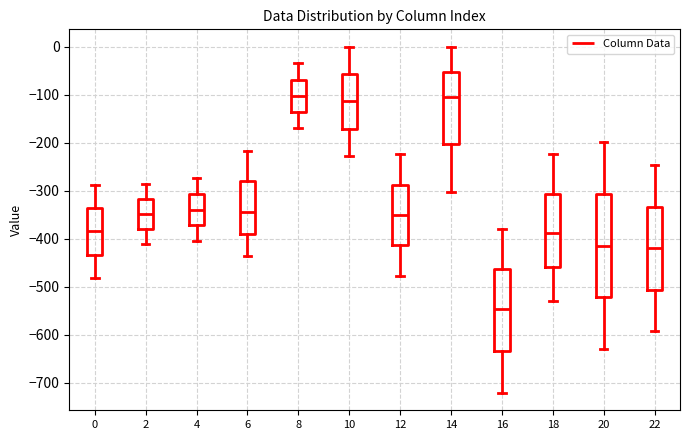

Which box's median line is the lowest?

16